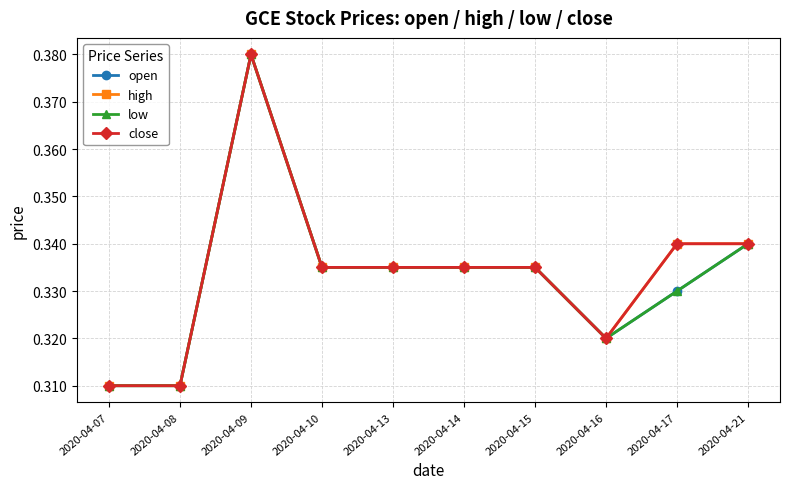

What is the sum of the open values at 2020-04-10 and 2020-04-13?

0.7